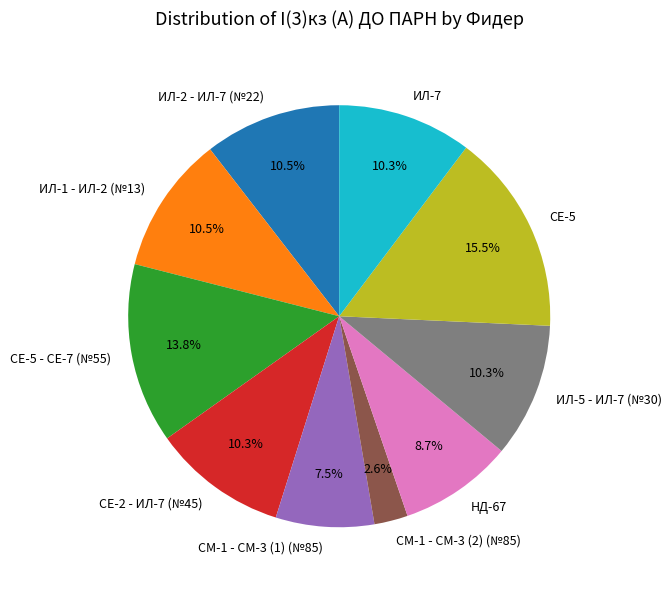

Approximately how many times larger is the value at ИЛ-2 - ИЛ-7 (№22) compared to СЕ-5 - СЕ-7 (№55)?

0.8